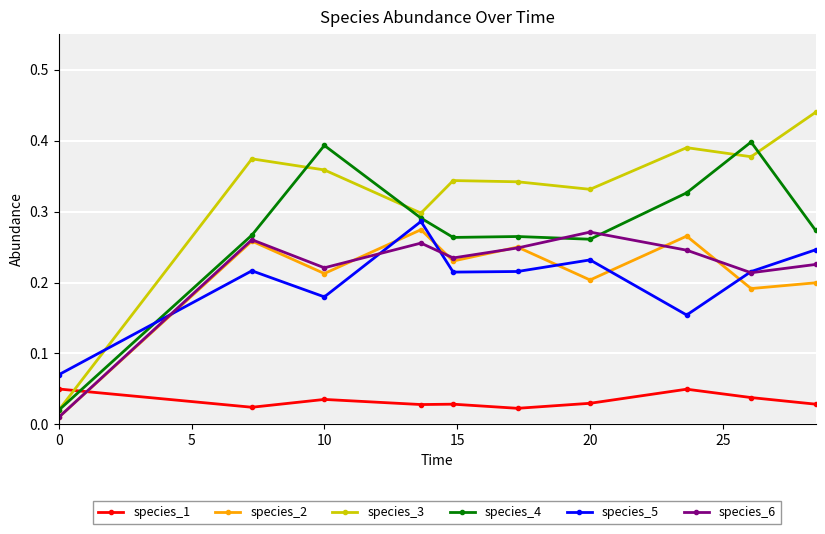

At how many categories does at least one series exceed 0?

10